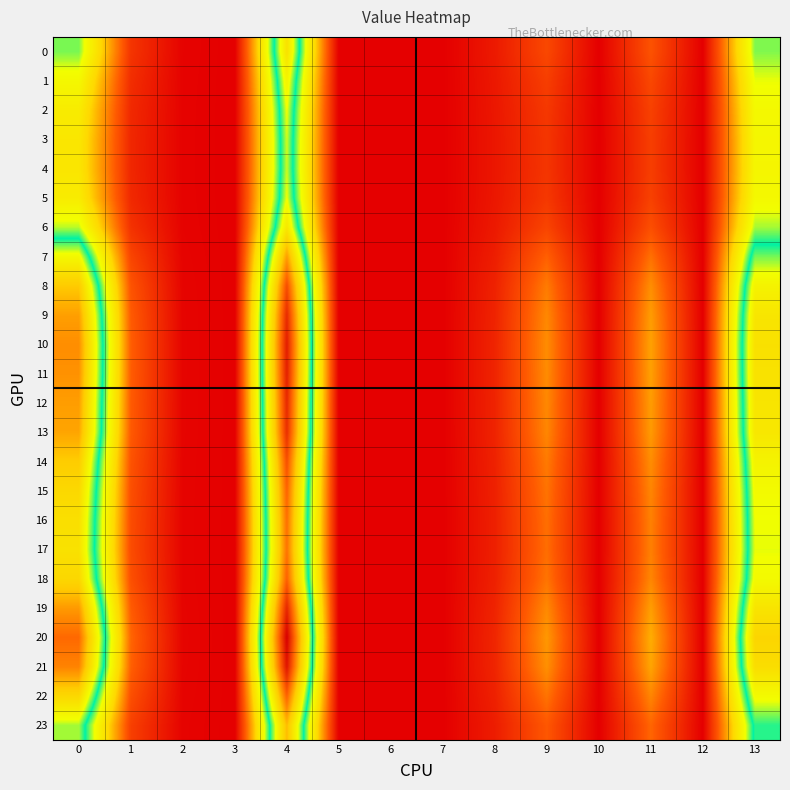

Count the number of categories in the chart.

14